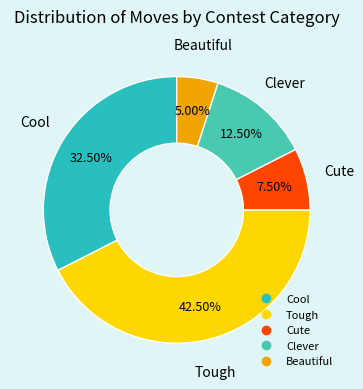

How many slices are in this pie chart?

5